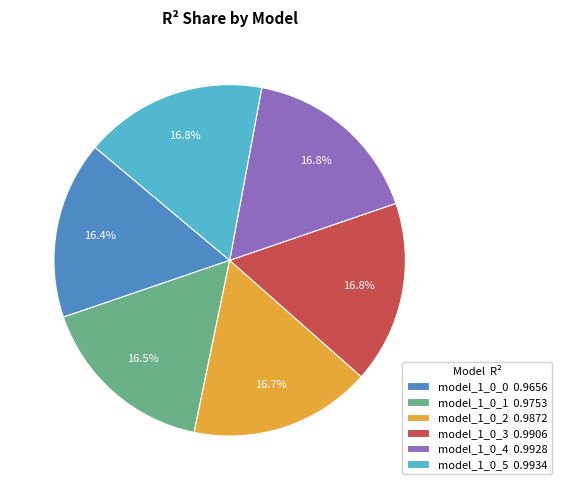

The model_1_0_0 slice represents 16% of the pie. True or false?

True